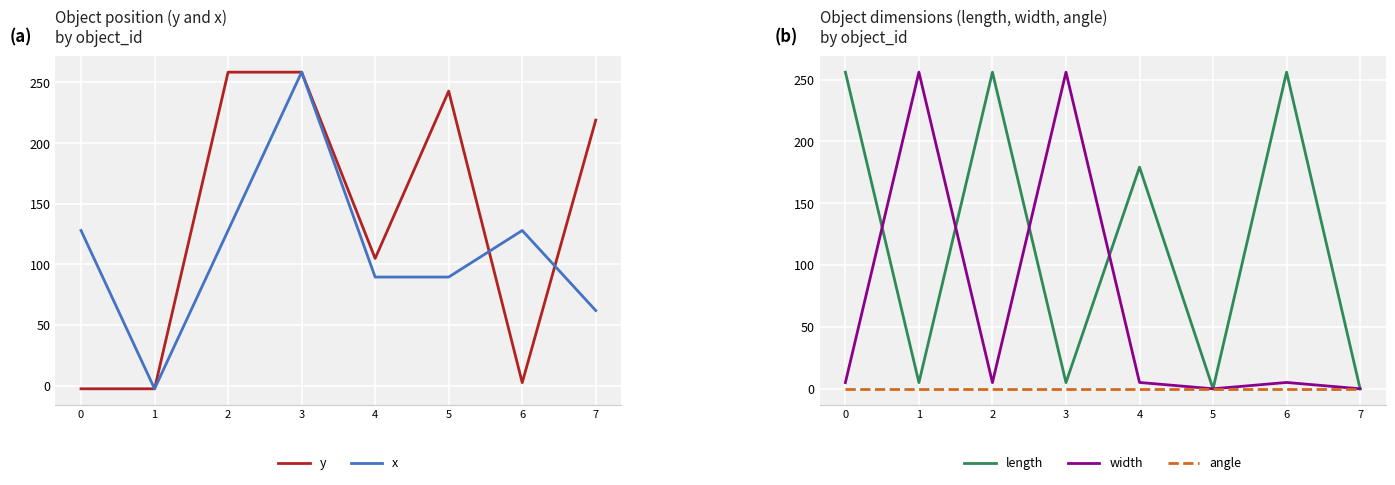

Is the value of width at 4 greater than the value of x at 3?

No